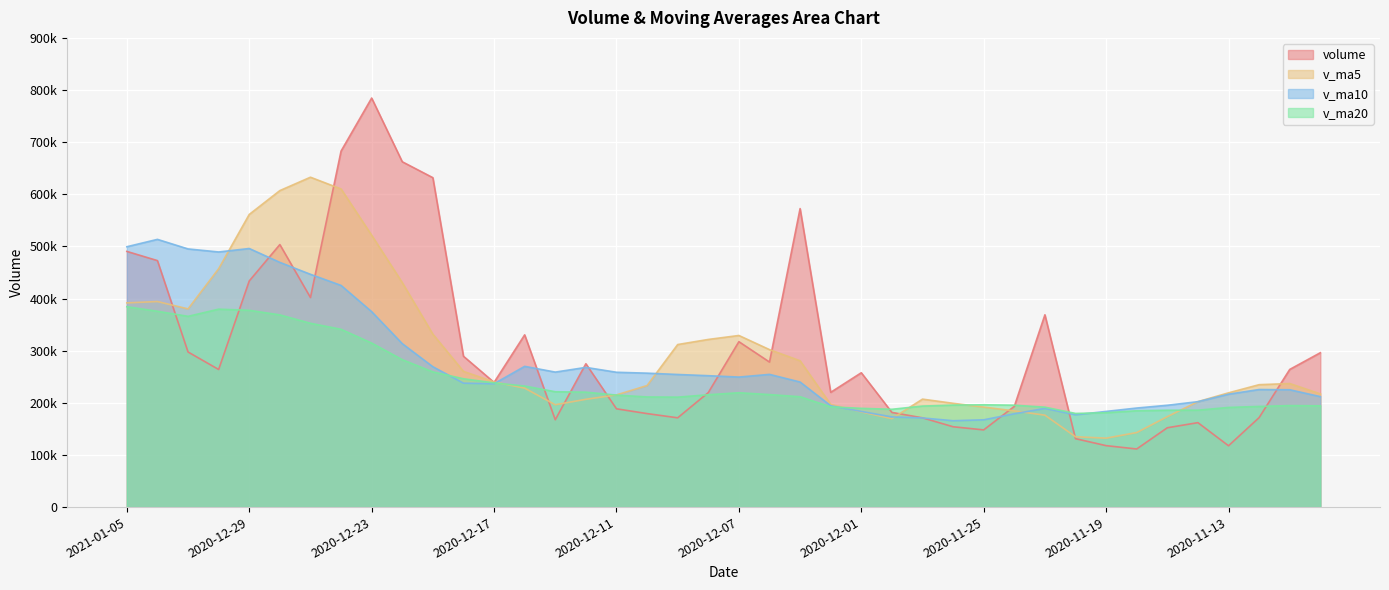

Which category has the lowest value across all series?

2020-11-18